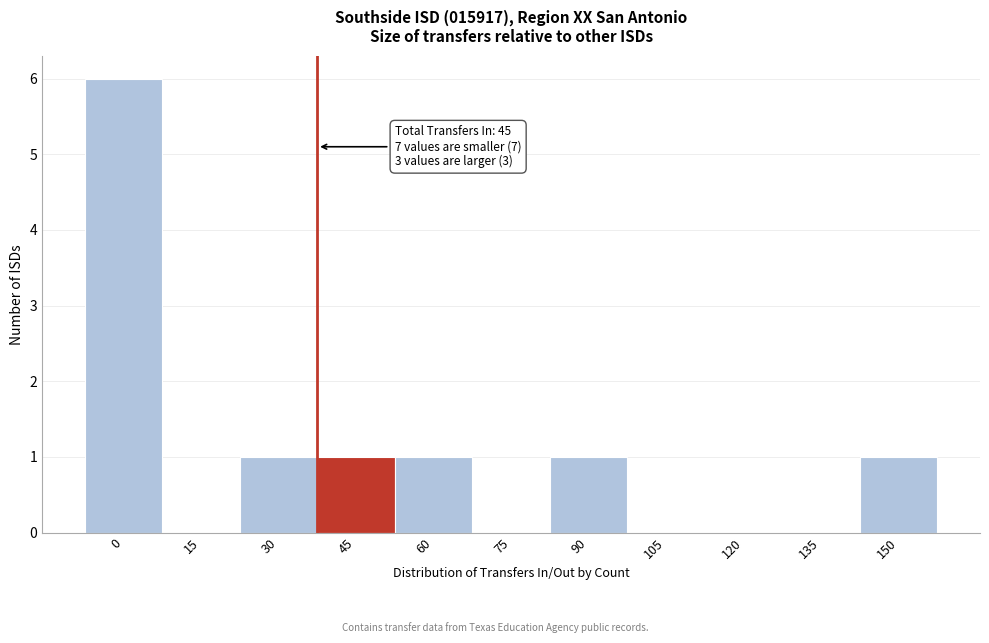

Reading left to right, what are all the values shown in this chart?

0=6	15=0	30=1	45=1	60=1	75=0	90=1	105=0	120=0	135=0	150=1